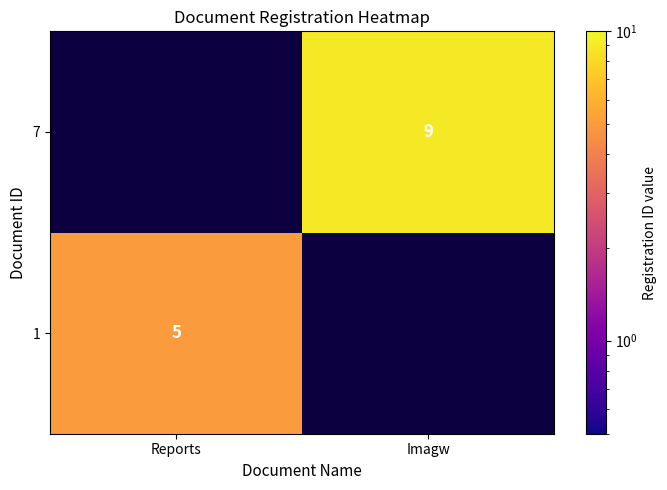

Is the value of 1 at Reports greater than the value of 7 at Imagw?

No